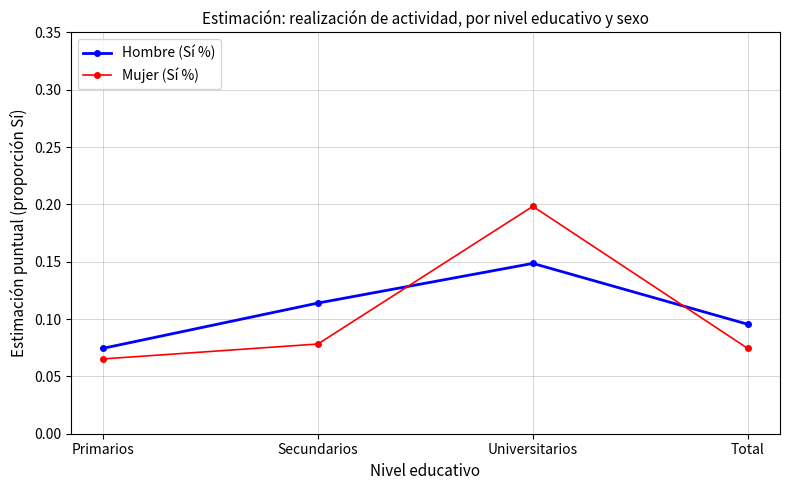

What is the greatest value displayed?

0.2